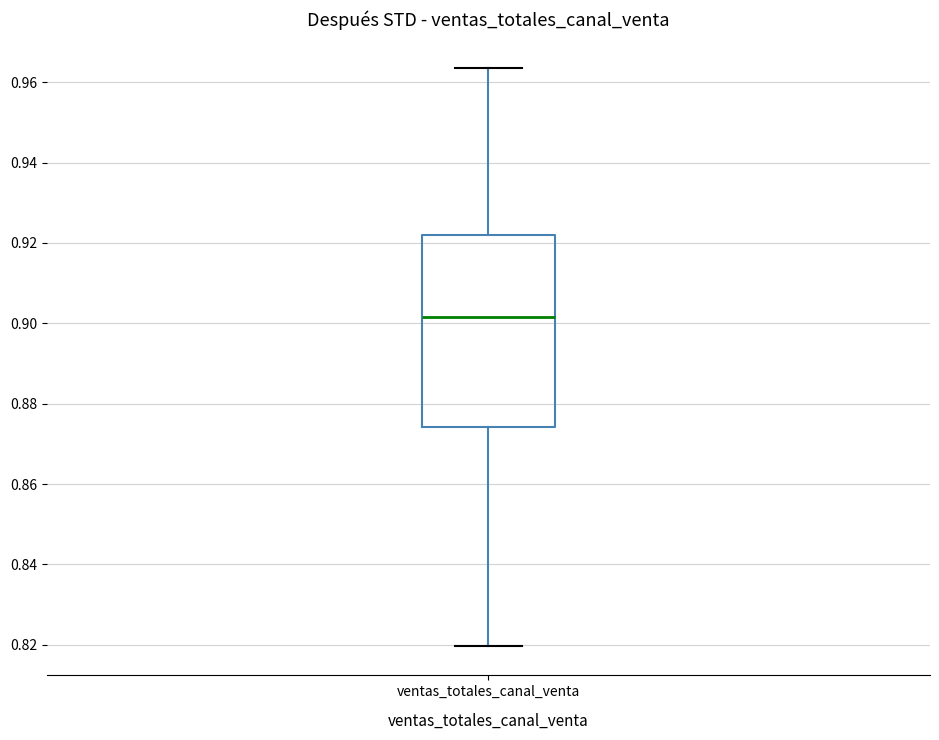

Read this box plot against the y-axis: the position of the median line, the range covered by the box, and the ends of both whiskers. The values are not printed on the chart, so give them approximately, as read against the axis.

median 0.902, box 0.874 to 0.922, whiskers 0.820 to 0.964